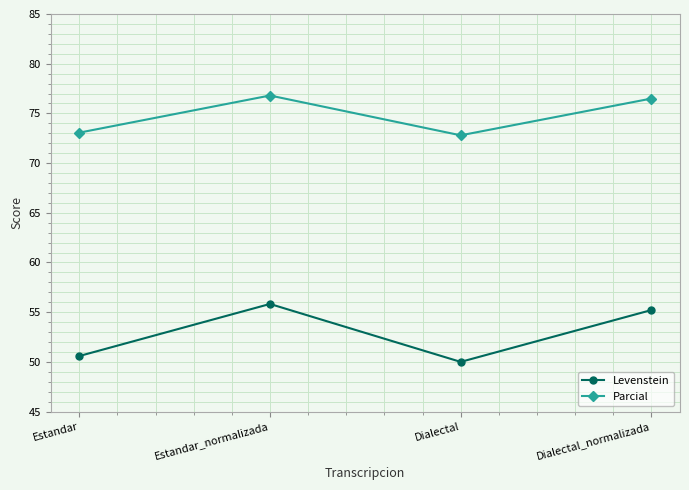

The Levenstein series shows 13.1 at Dialectal_normalizada. True or false?

False